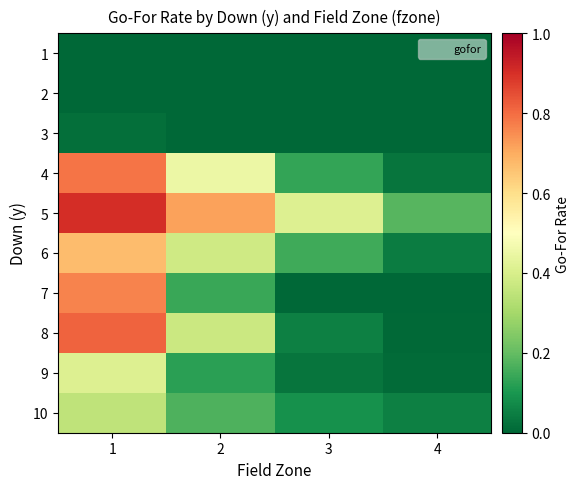

Reading left to right, list all the values displayed in this chart.

1: 1=0.0	2=0.0	3=0.0	4=0.0
2: 1=0.0	2=0.0	3=0.0	4=0.0
3: 1=0.0	2=0.0	3=0.0	4=0.0
4: 1=0.8	2=0.5	3=0.1	4=0.0
5: 1=0.9	2=0.7	3=0.4	4=0.2
6: 1=0.7	2=0.4	3=0.1	4=0.0
7: 1=0.8	2=0.1	3=0.0	4=0.0
8: 1=0.8	2=0.4	3=0.1	4=0.0
9: 1=0.4	2=0.1	3=0.0	4=0.0
10: 1=0.4	2=0.2	3=0.1	4=0.1